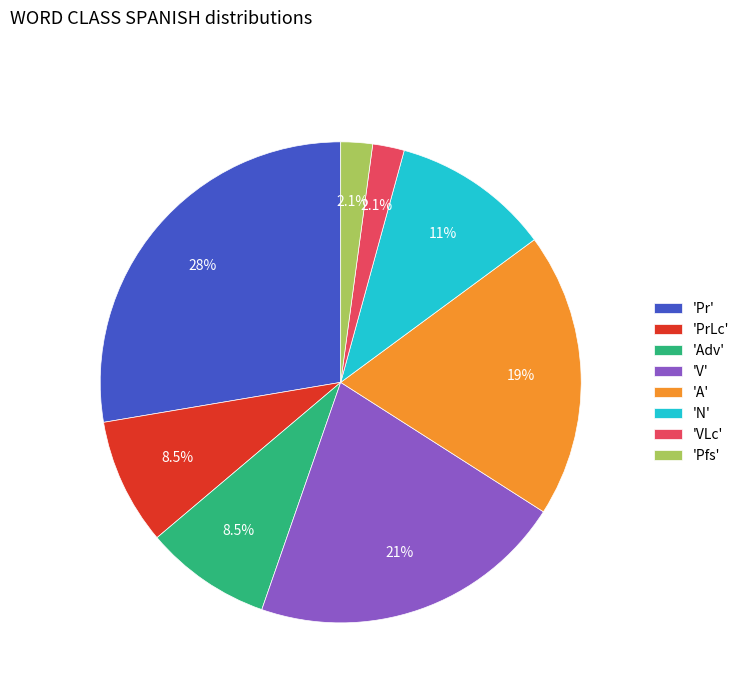

Which has a higher value, 'A' or 'Adv'?

'A'